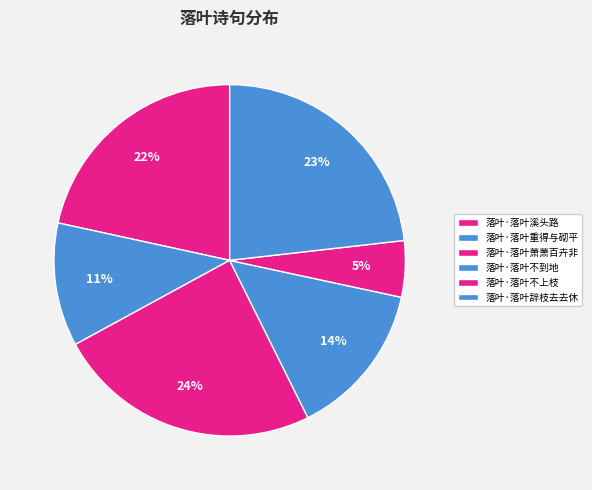

Rank the categories by value from lowest to highest.

落叶·落叶不上枝, 落叶·落叶重得与砌平, 落叶·落叶不到地, 落叶·落叶溪头路, 落叶·落叶辞枝去去休, 落叶·落叶萧萧百卉非